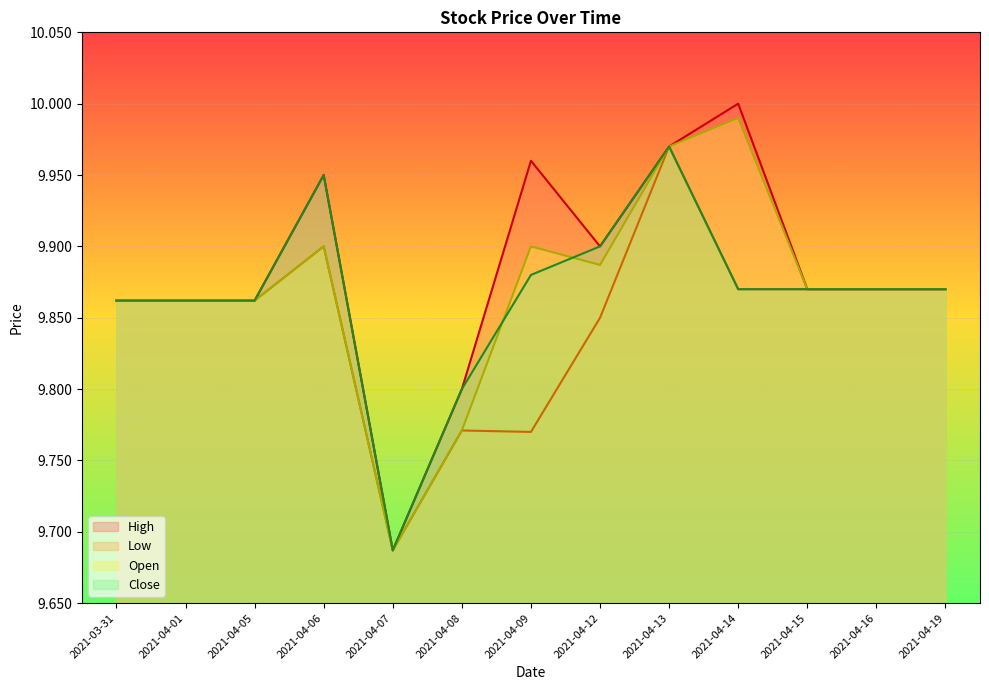

Where is the first local minimum for Low?

2021-04-07